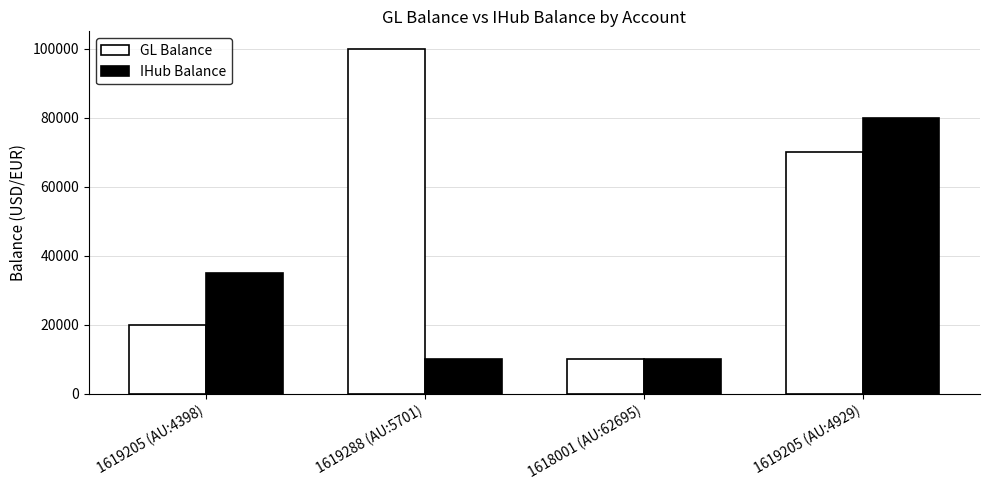

Reading left to right, what are all the values shown in this chart?

GL Balance: 20000	100000	10000	70000
IHub Balance: 35000	10000	10000	80000